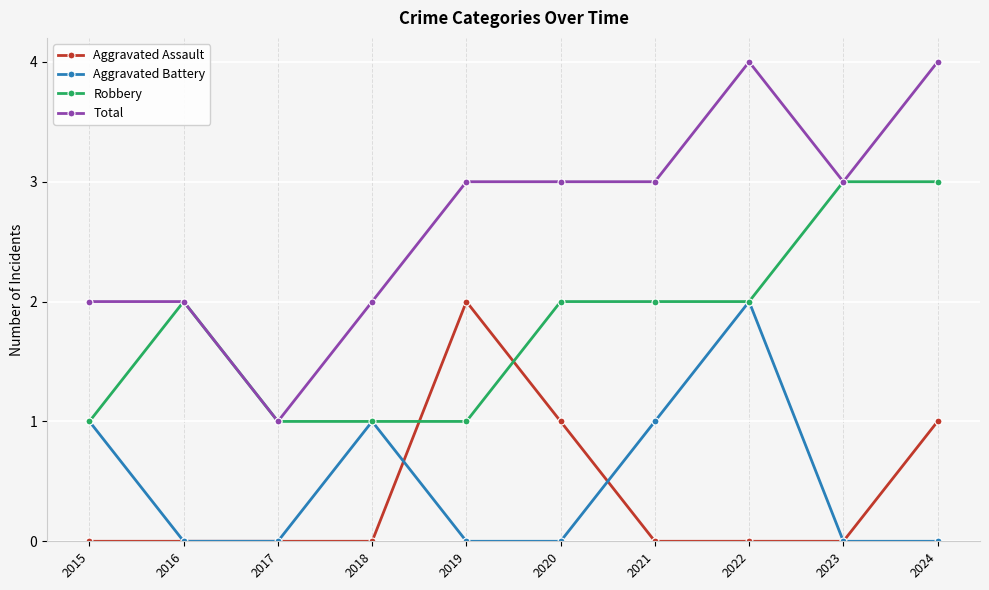

Count the Aggravated Assault values in the range 0 to 1.

9